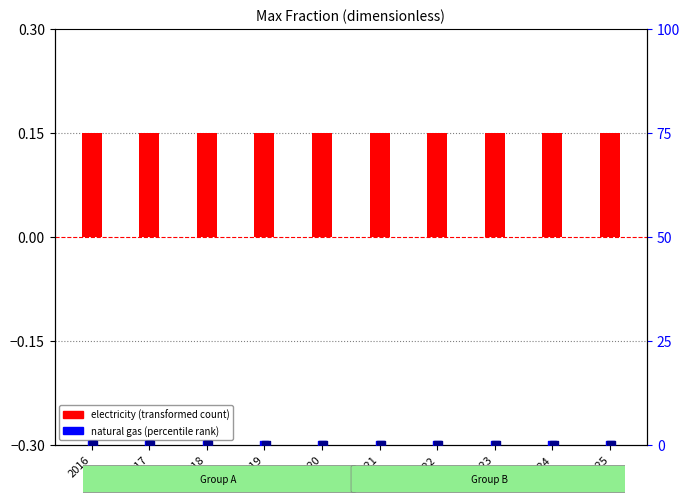

Which series has the largest total across all categories?

electricity (transformed)